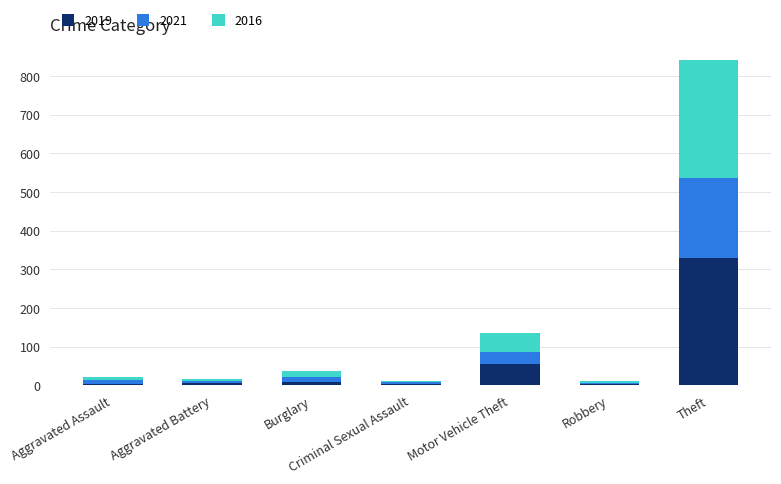

How many data points does each series have?

7